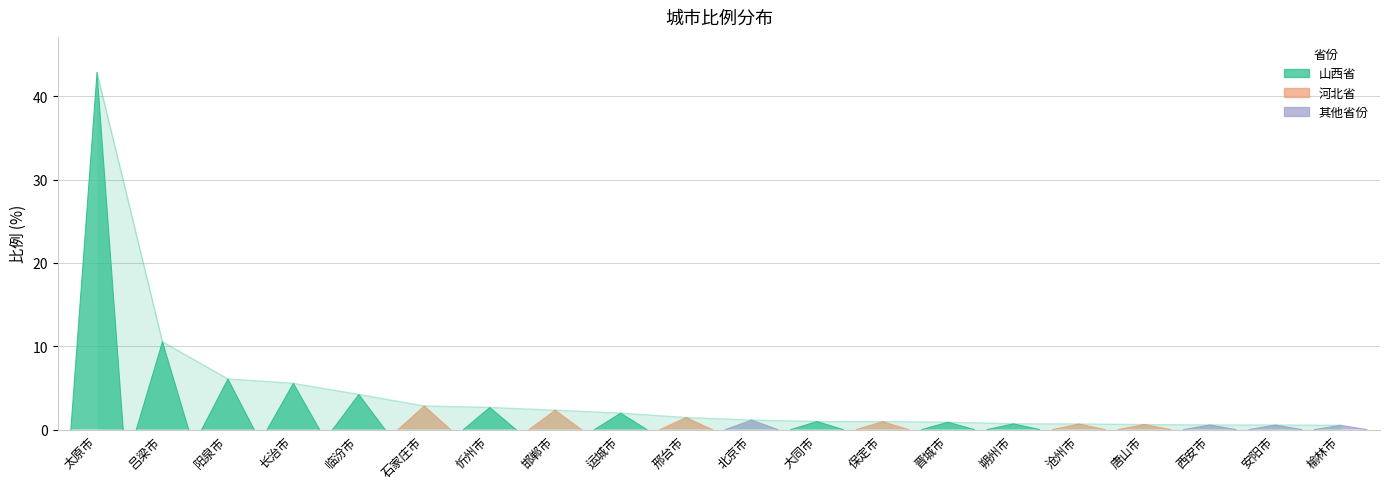

What is the average value?

4.4